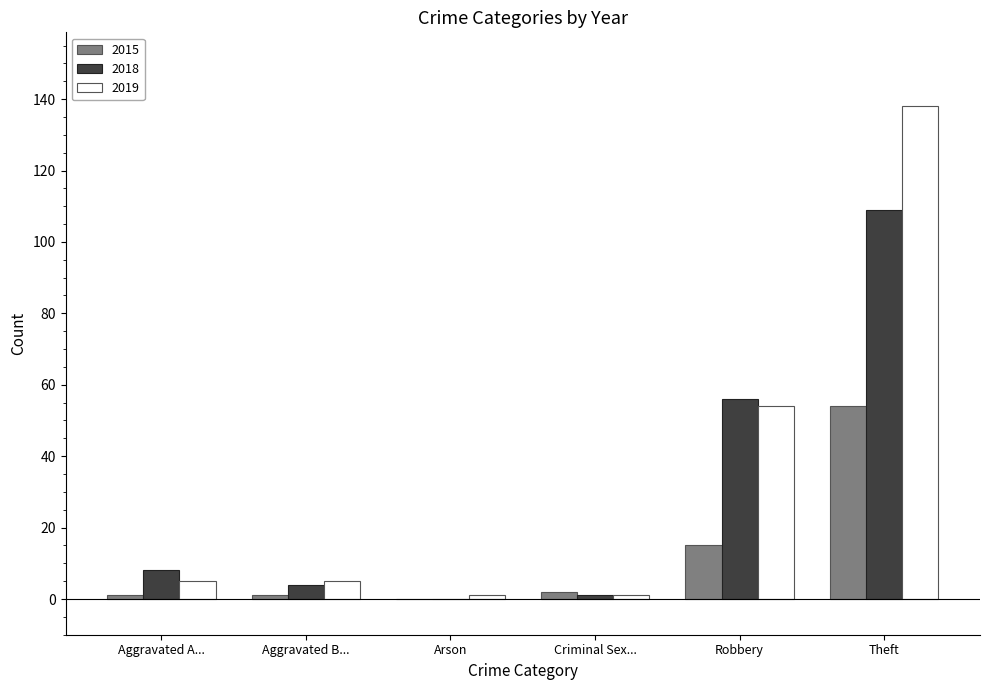

Which category has the highest value in the 2018 series?

Theft